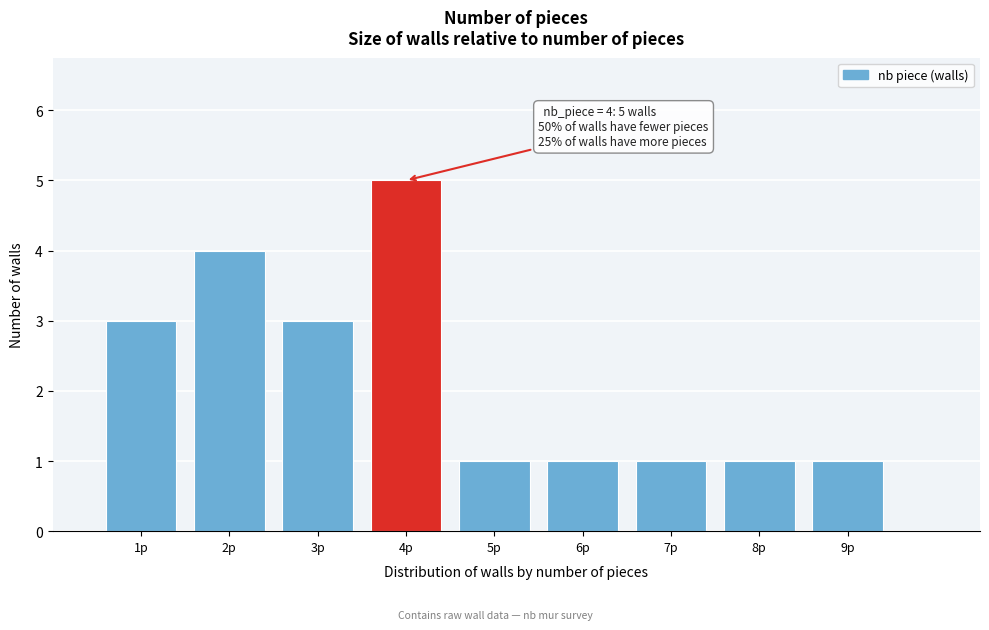

Over which range of the x-axis is the bar tallest?

3.5 to 4.5